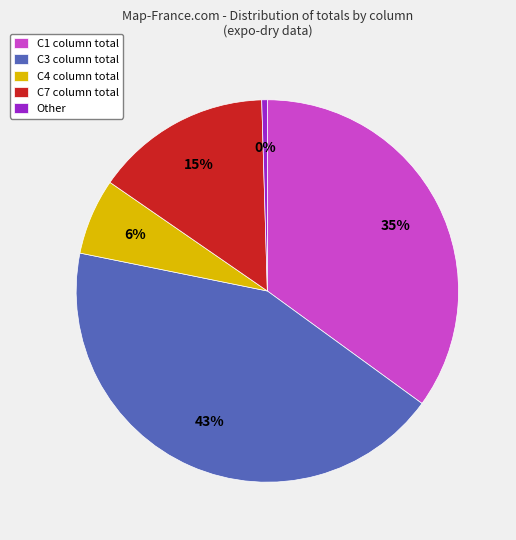

Does Other represent more than half of the total?

No